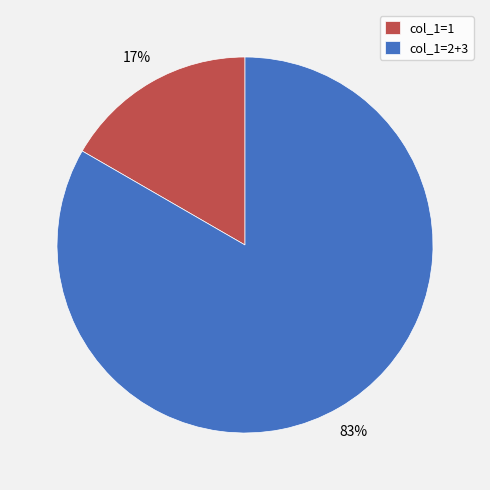

How many segments does this pie chart have?

2